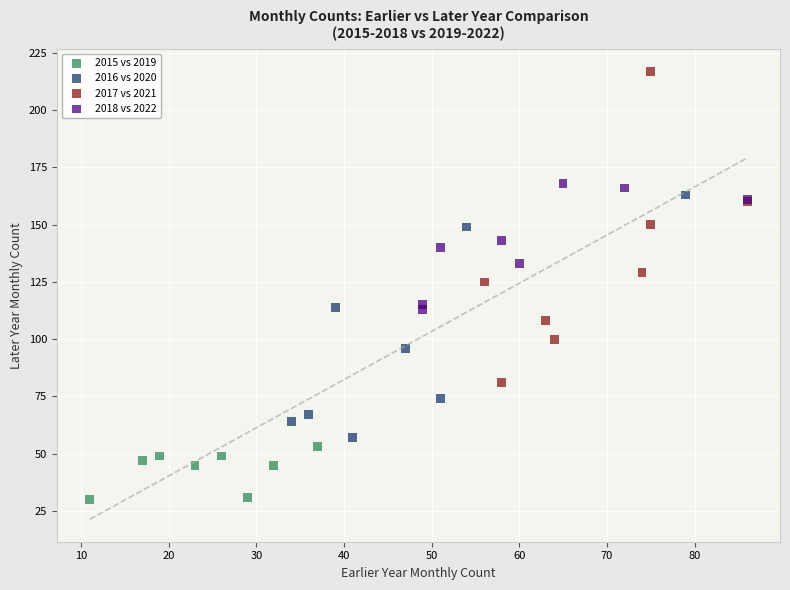

Which series has the widest spread of Y values?

2017 vs 2021